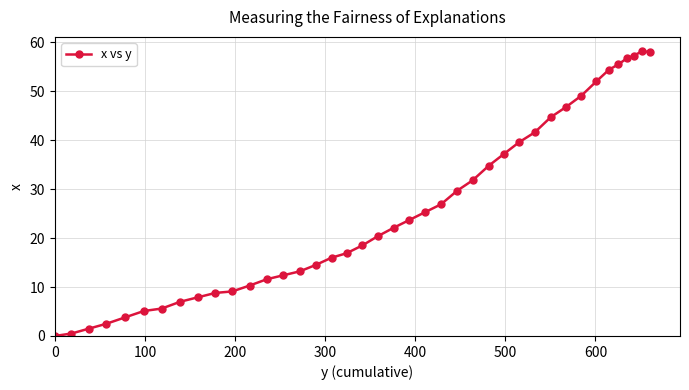

What is the greatest value displayed?

58.2